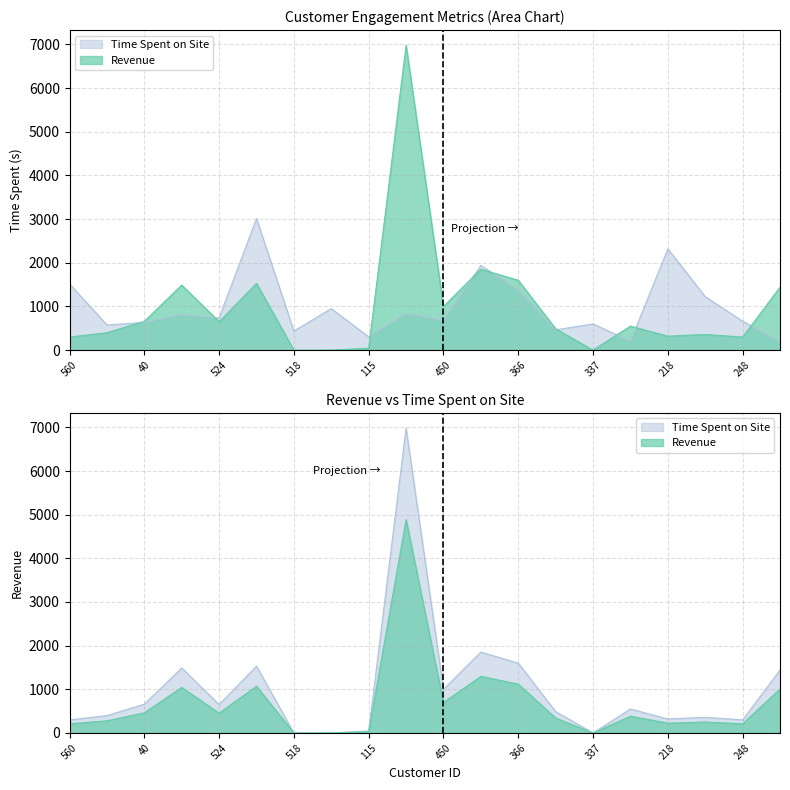

At which label does Time Spent on Site first exceed 738?

560